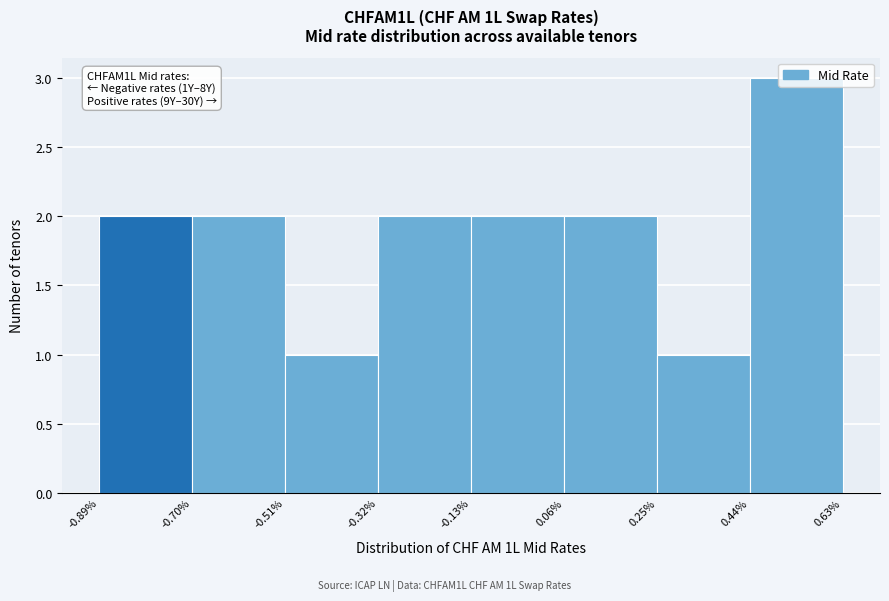

Which range on the x-axis has the tallest bar?

0.44% to 0.63%